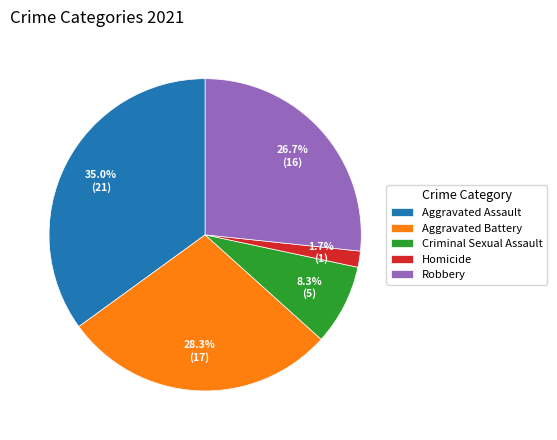

Do Robbery and Aggravated Battery together represent more than half of the pie?

Yes